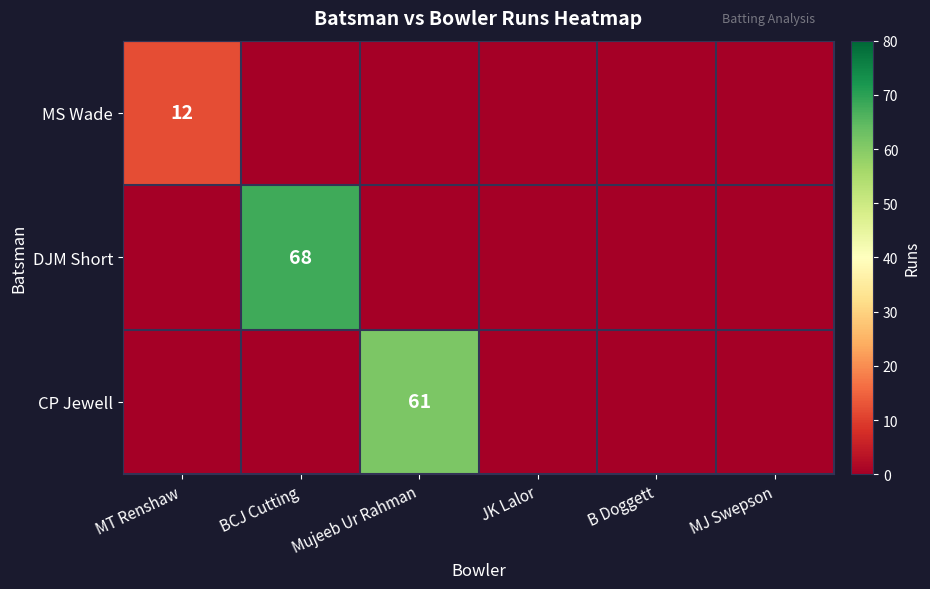

At which category is the sum across all series the highest?

BCJ Cutting